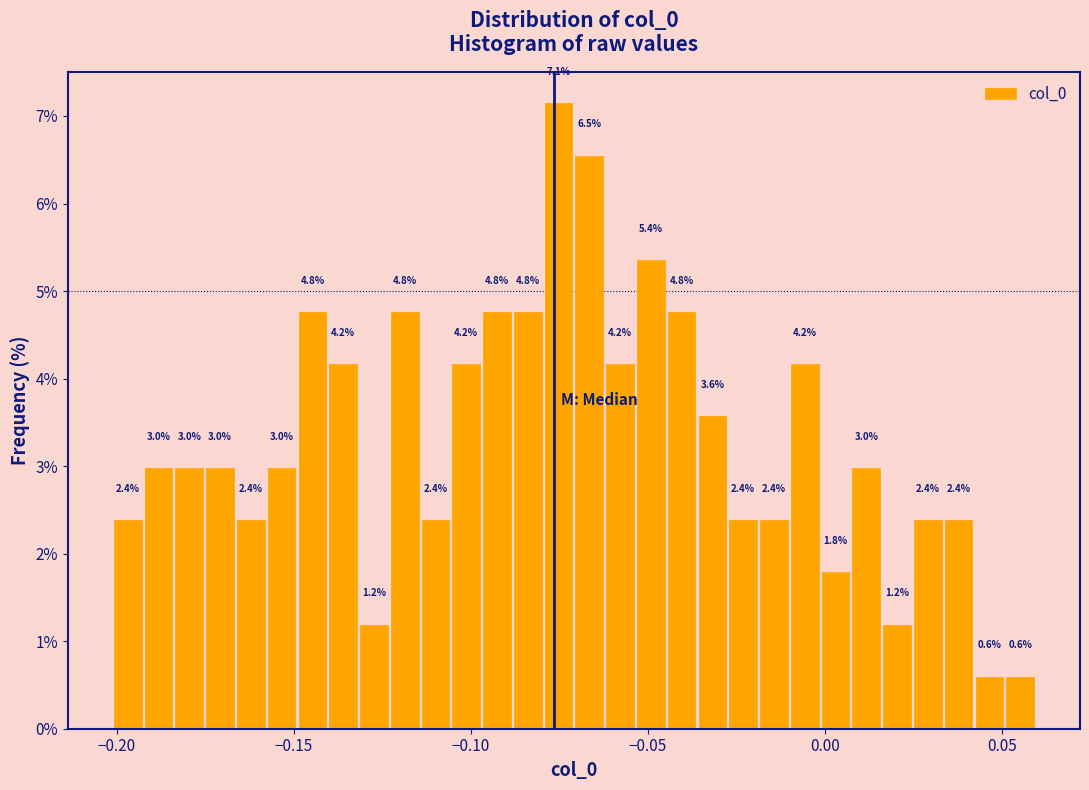

Read against the x-axis, roughly where is the centre of the tallest bar?

-0.075